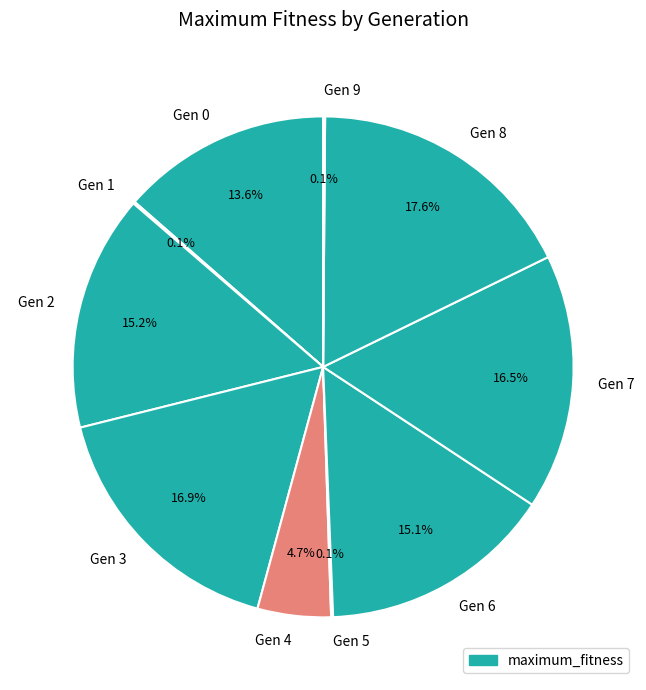

Does Gen 6 represent more than half of the total?

No